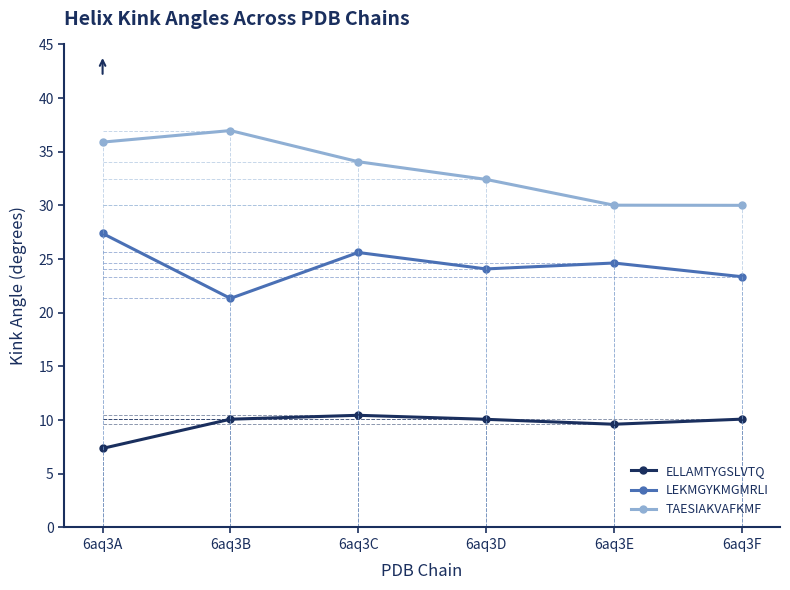

How many lines are shown in the chart?

3